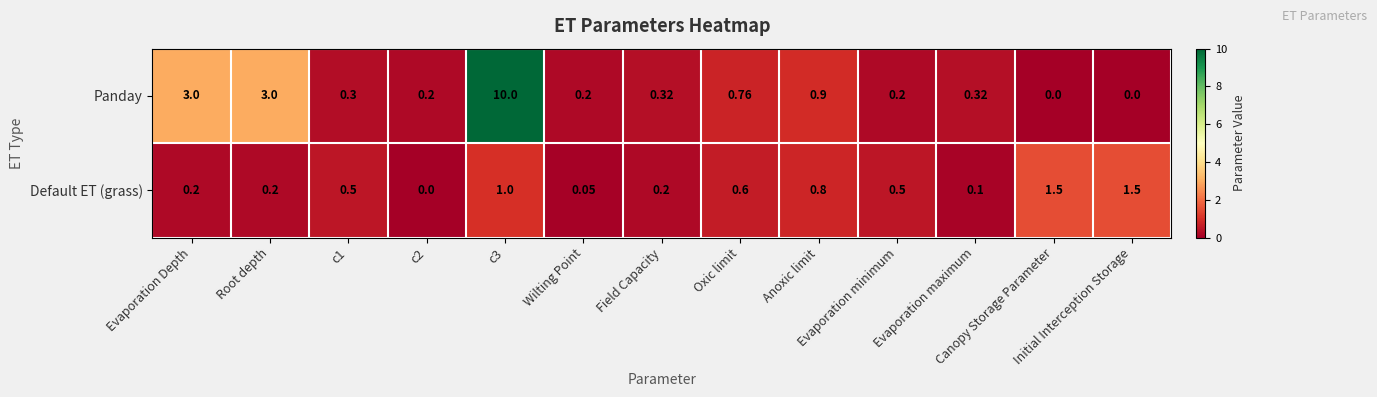

Rank the series by their average value, from highest to lowest.

Panday, Default ET (grass)